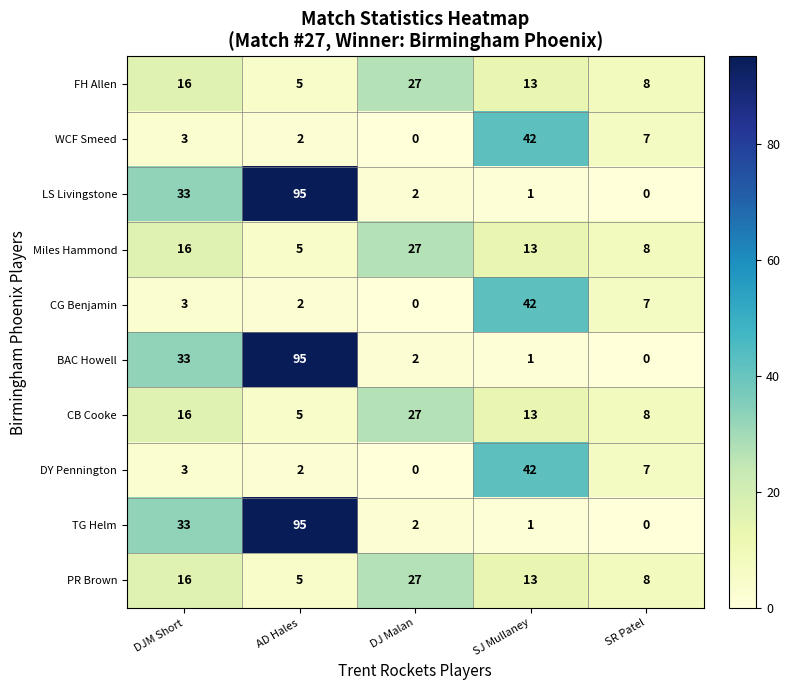

Rank the categories by TG Helm value from highest to lowest.

AD Hales, DJM Short, DJ Malan, SJ Mullaney, SR Patel